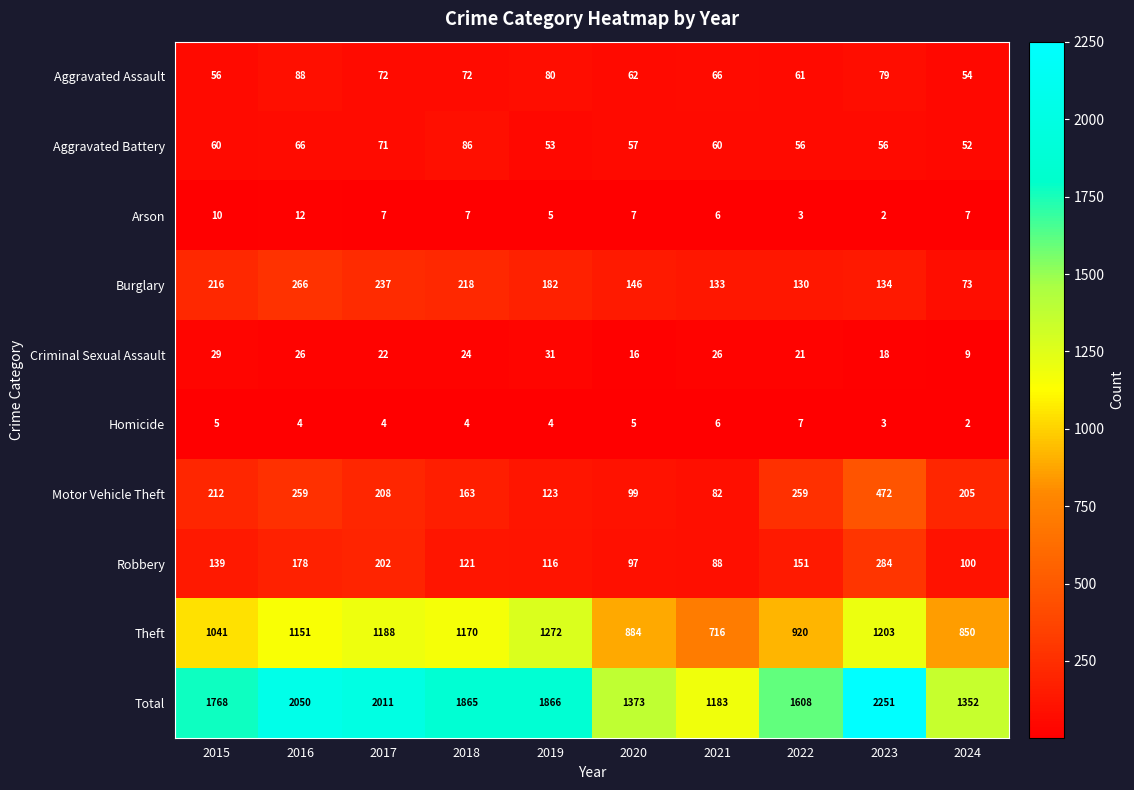

Which series has the largest range (max minus min)?

Total